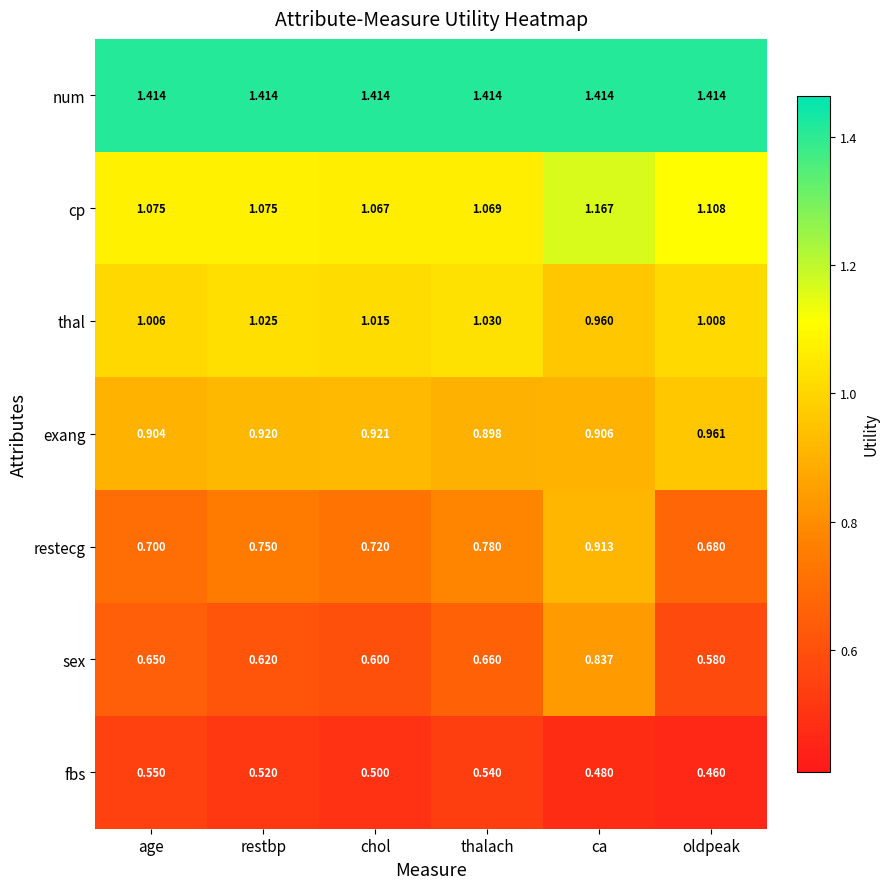

Which series has the largest total across all categories?

num